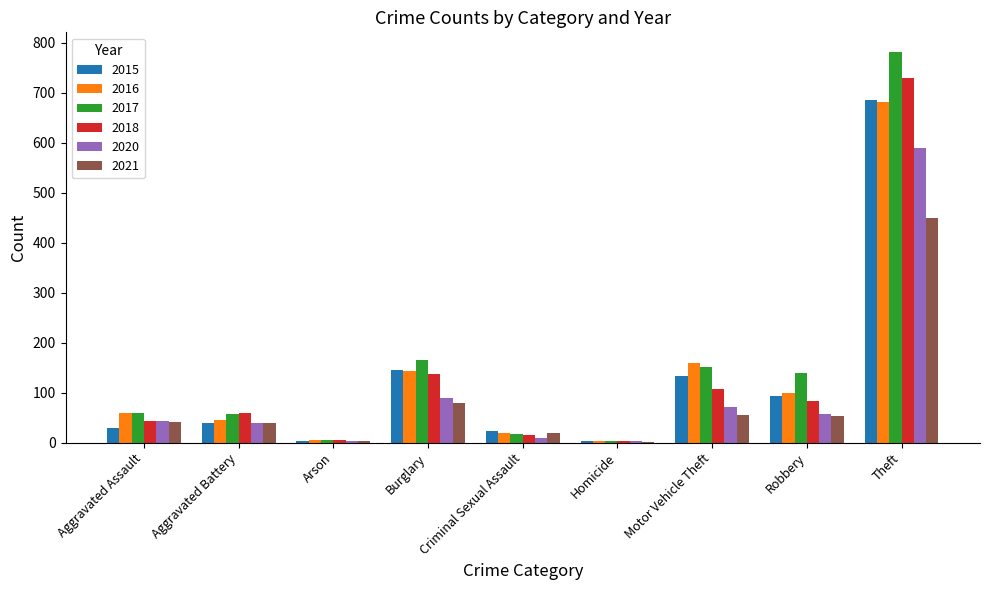

How many distinct data groups are displayed?

6